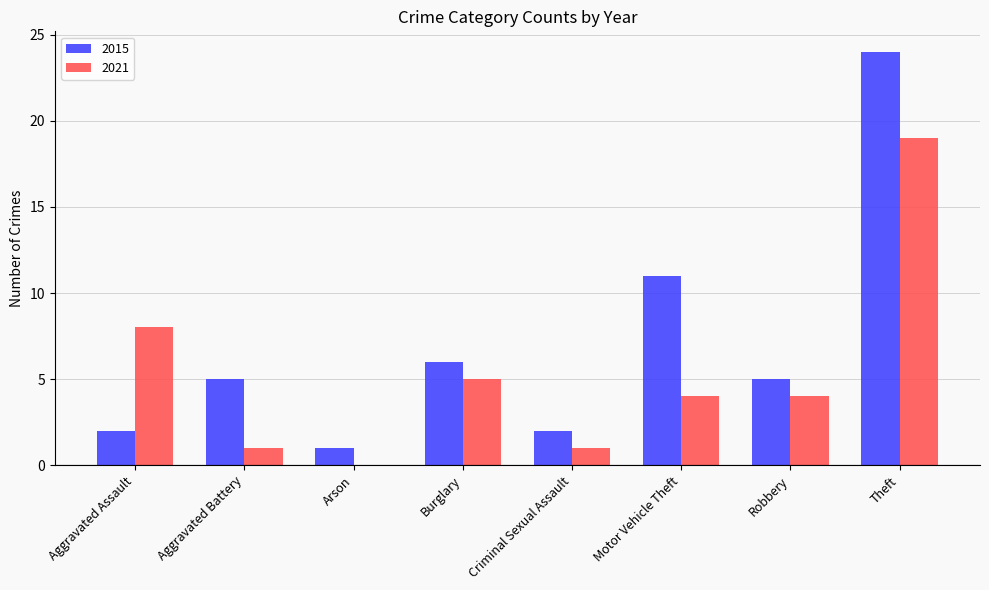

The value of 2015 at Criminal Sexual Assault is 1. True or false?

False